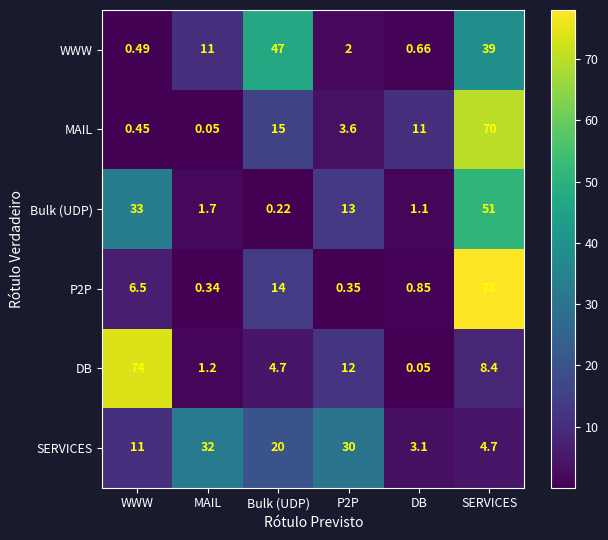

Which category has the highest value in the MAIL series?

SERVICES